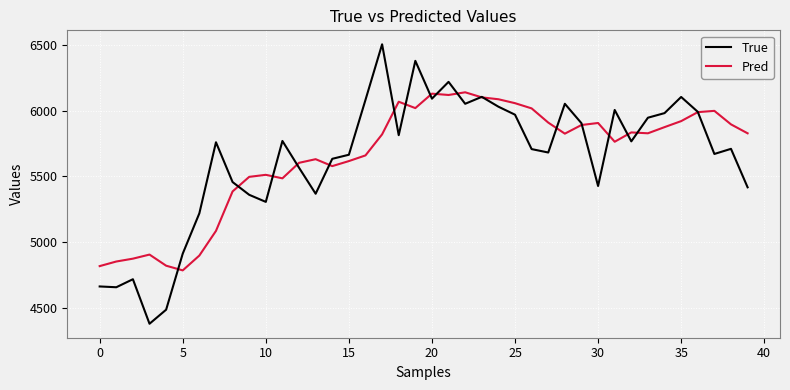

Which series has the largest range (max minus min)?

True